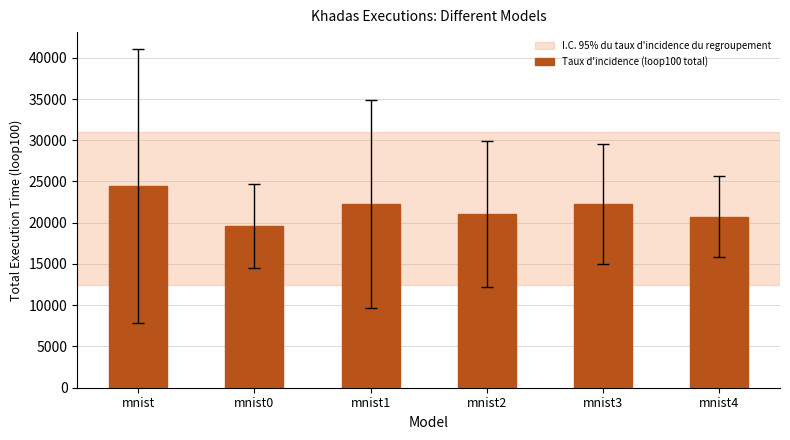

At which label does the data first exceed 22229?

mnist